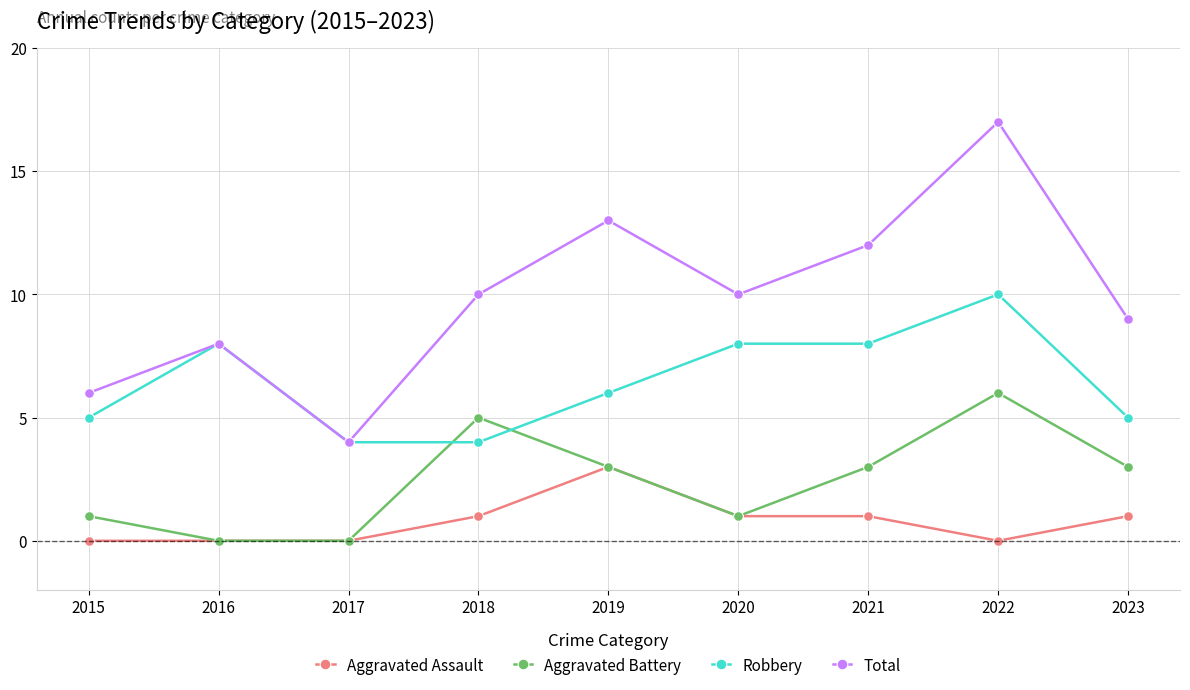

What is the difference between the maximum and second lowest values in the Aggravated Assault series?

3